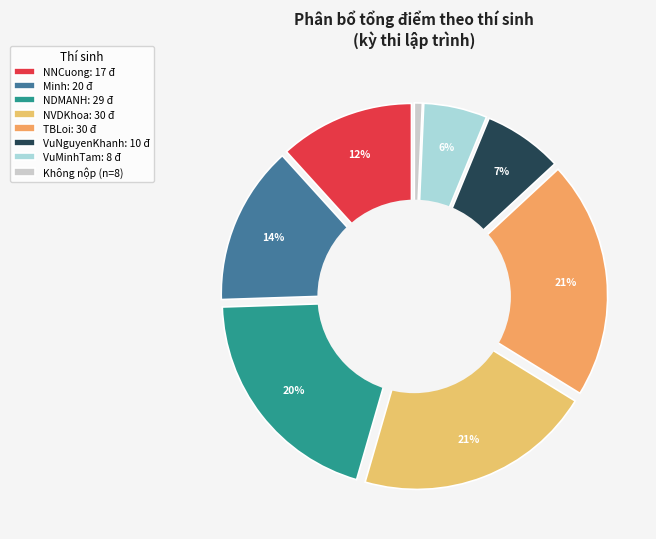

To the nearest percent, what portion does QG0806_VuNguyenKhanh represent?

7%